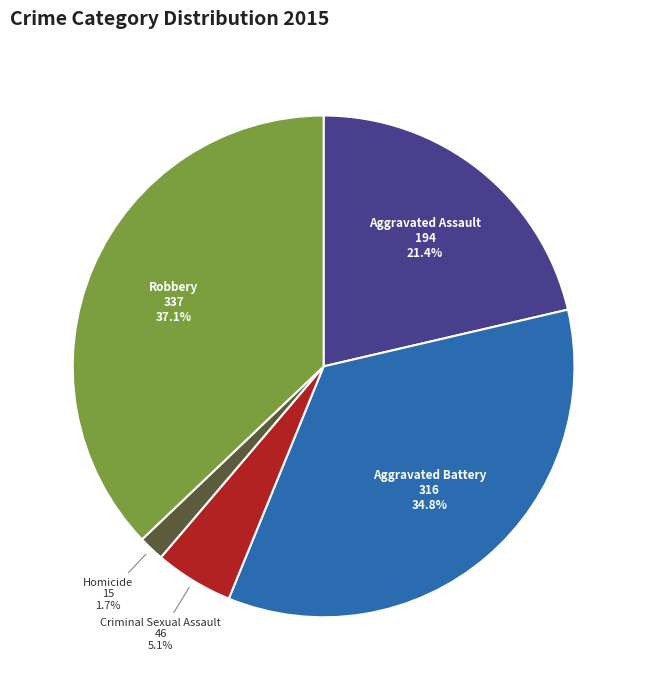

Does any single category account for the majority?

No